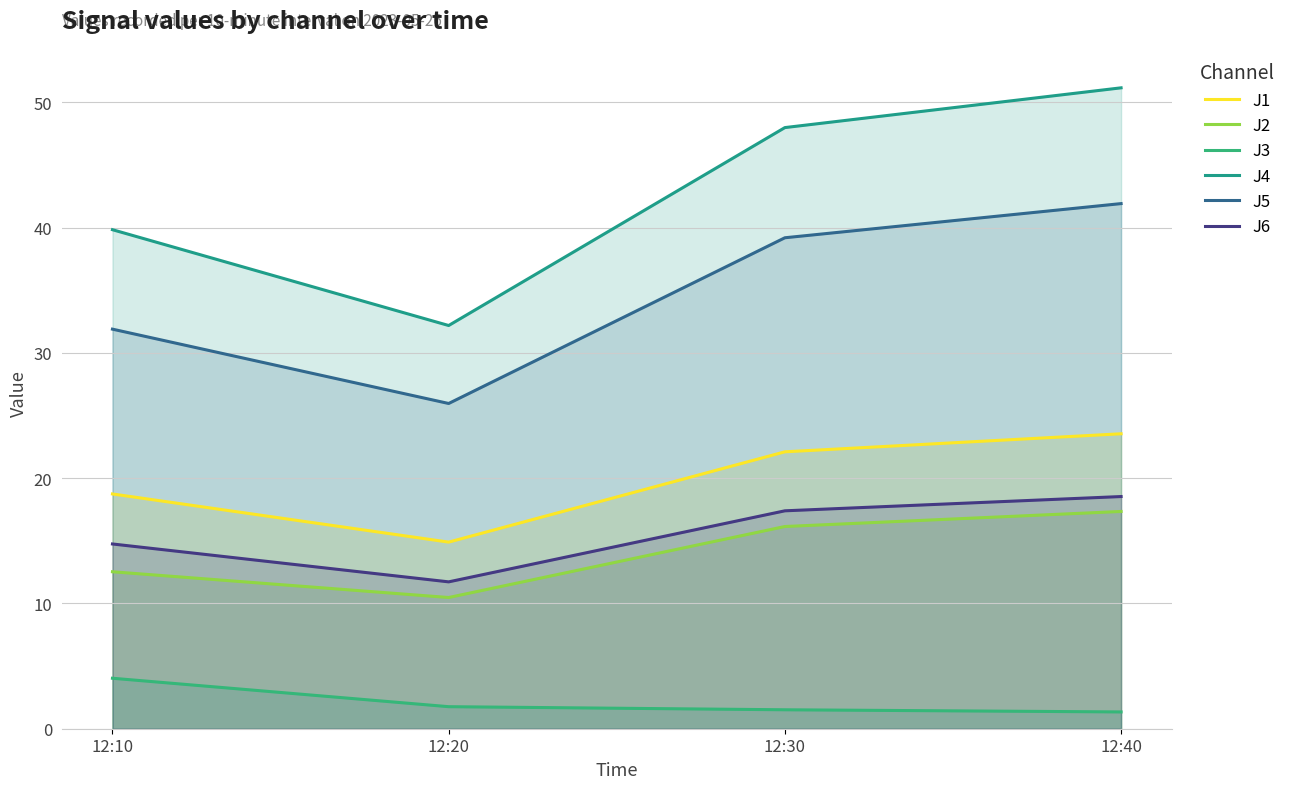

Which series has the largest total across all categories?

J4